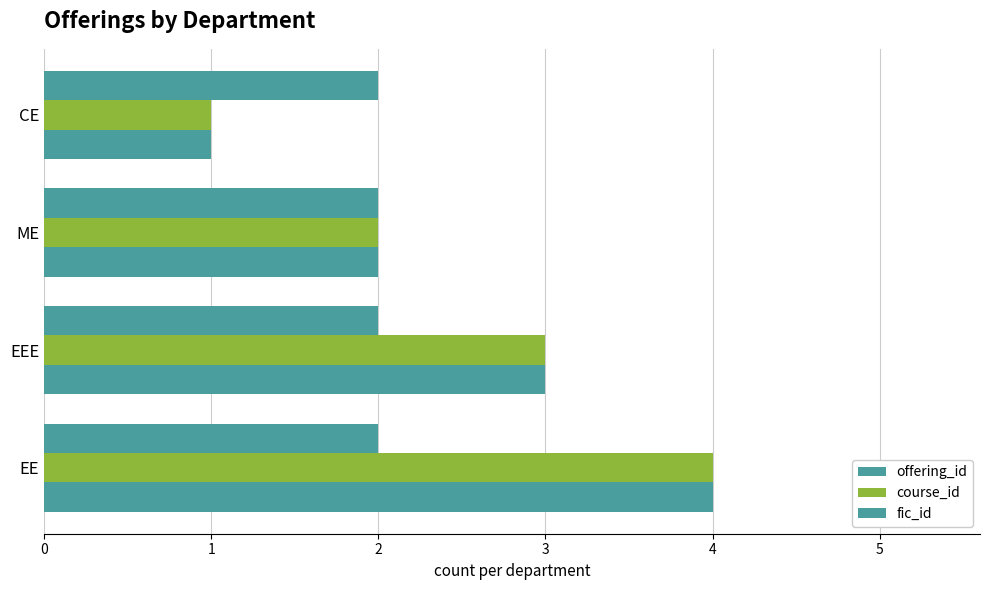

How many data points does each series have?

4